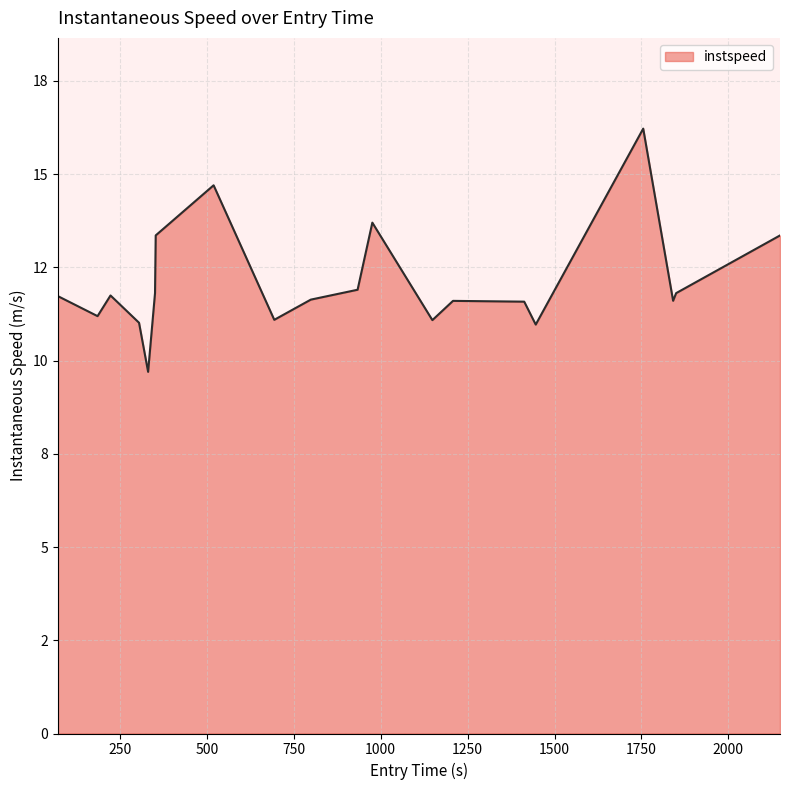

Is this an area chart (filled region under the line)?

Yes